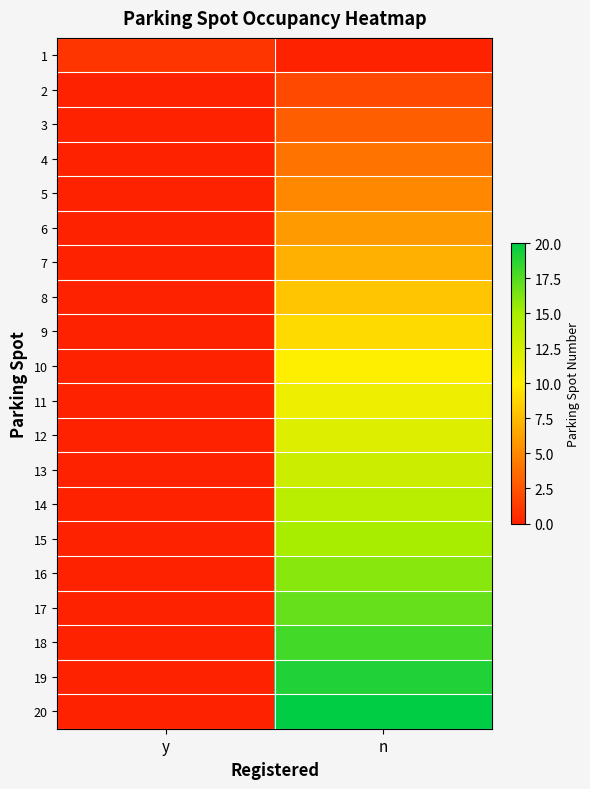

Rank the series at n from lowest to highest value.

1, 2, 3, 4, 5, 6, 7, 8, 9, 10, 11, 12, 13, 14, 15, 16, 17, 18, 19, 20